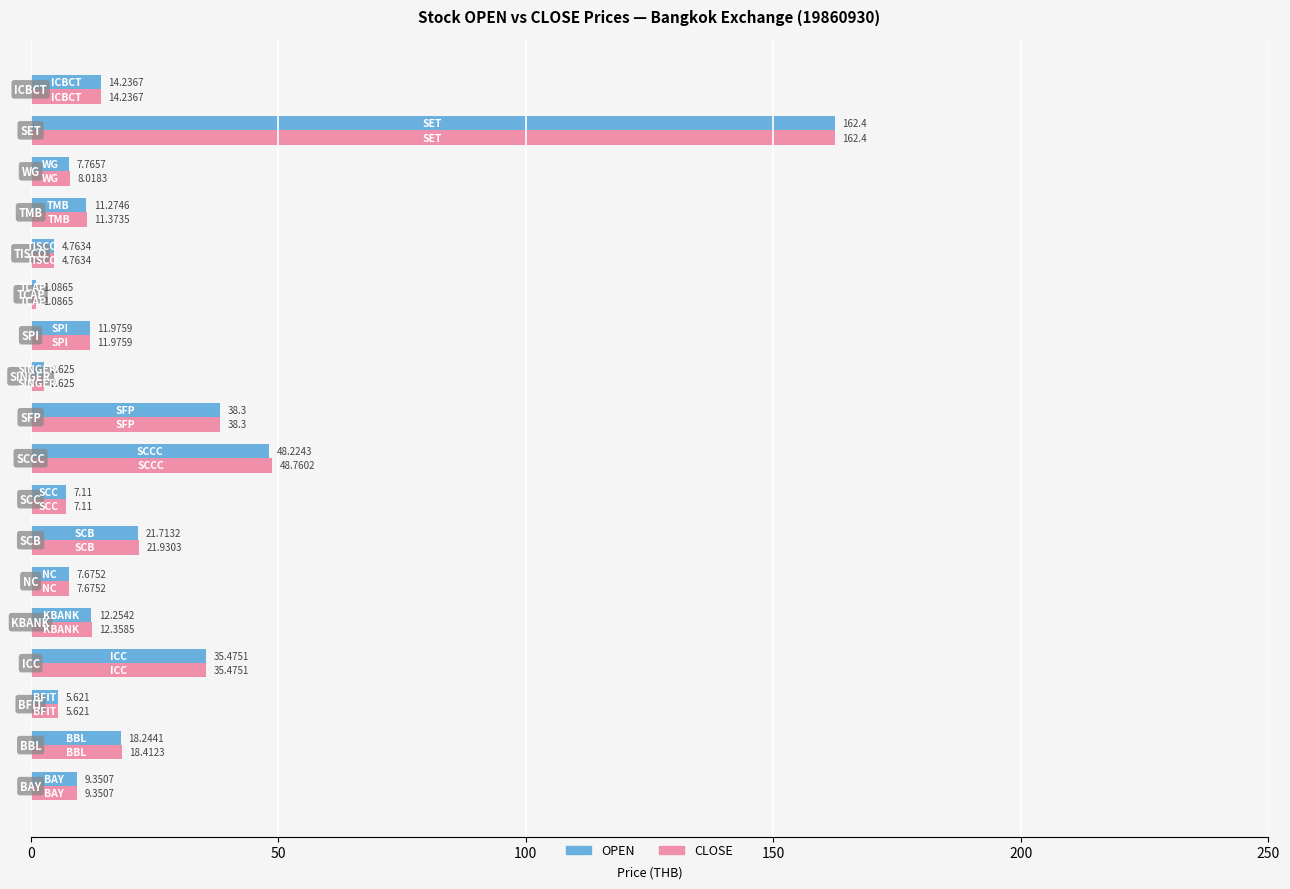

Which series has the largest total across all categories?

CLOSE